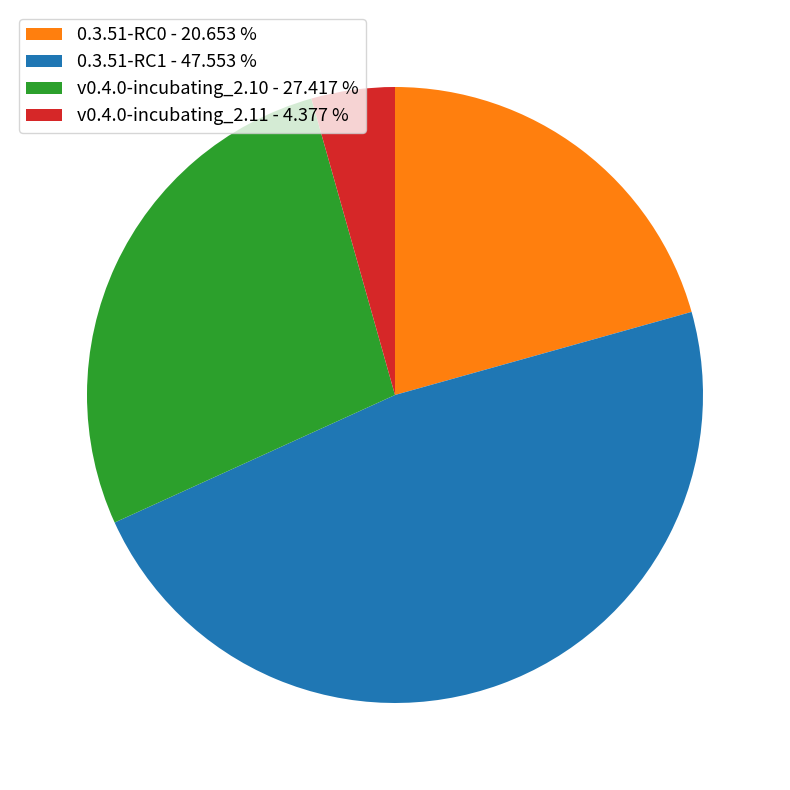

How many segments does this pie chart have?

4